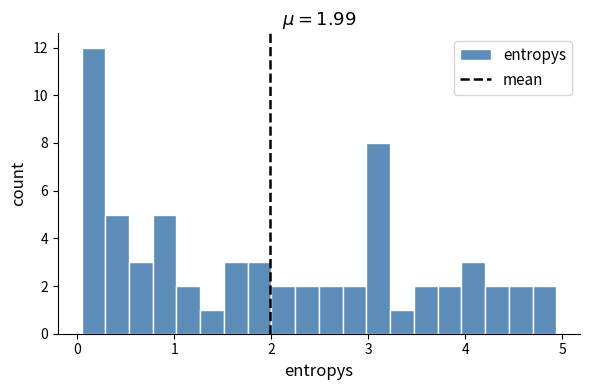

Read against the x-axis, roughly where is the centre of the tallest bar?

0.2